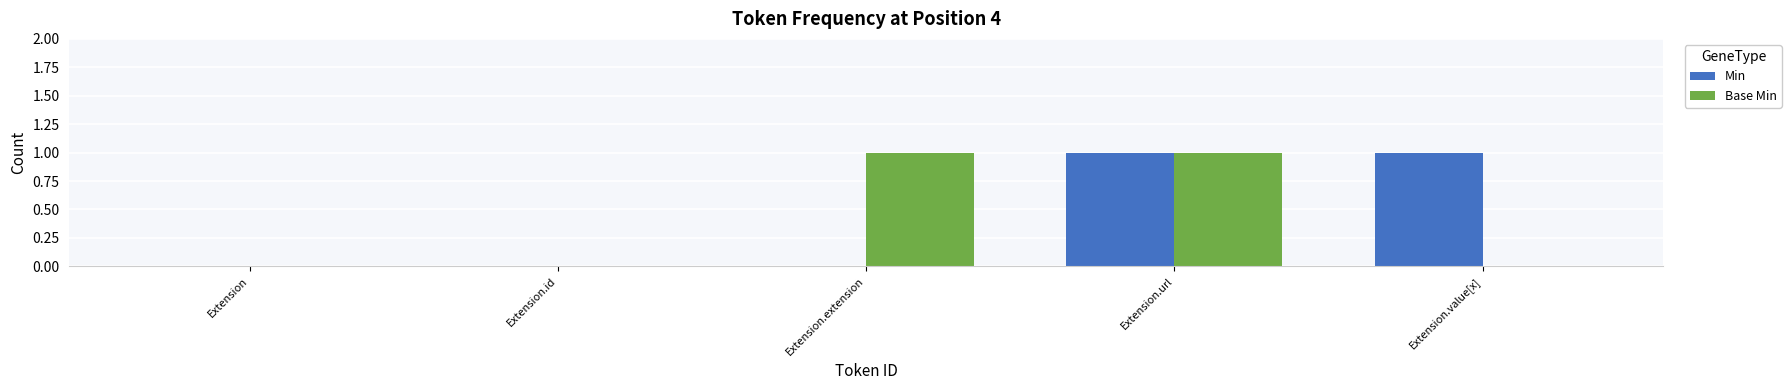

At which category is the sum across all series the highest?

Extension.url